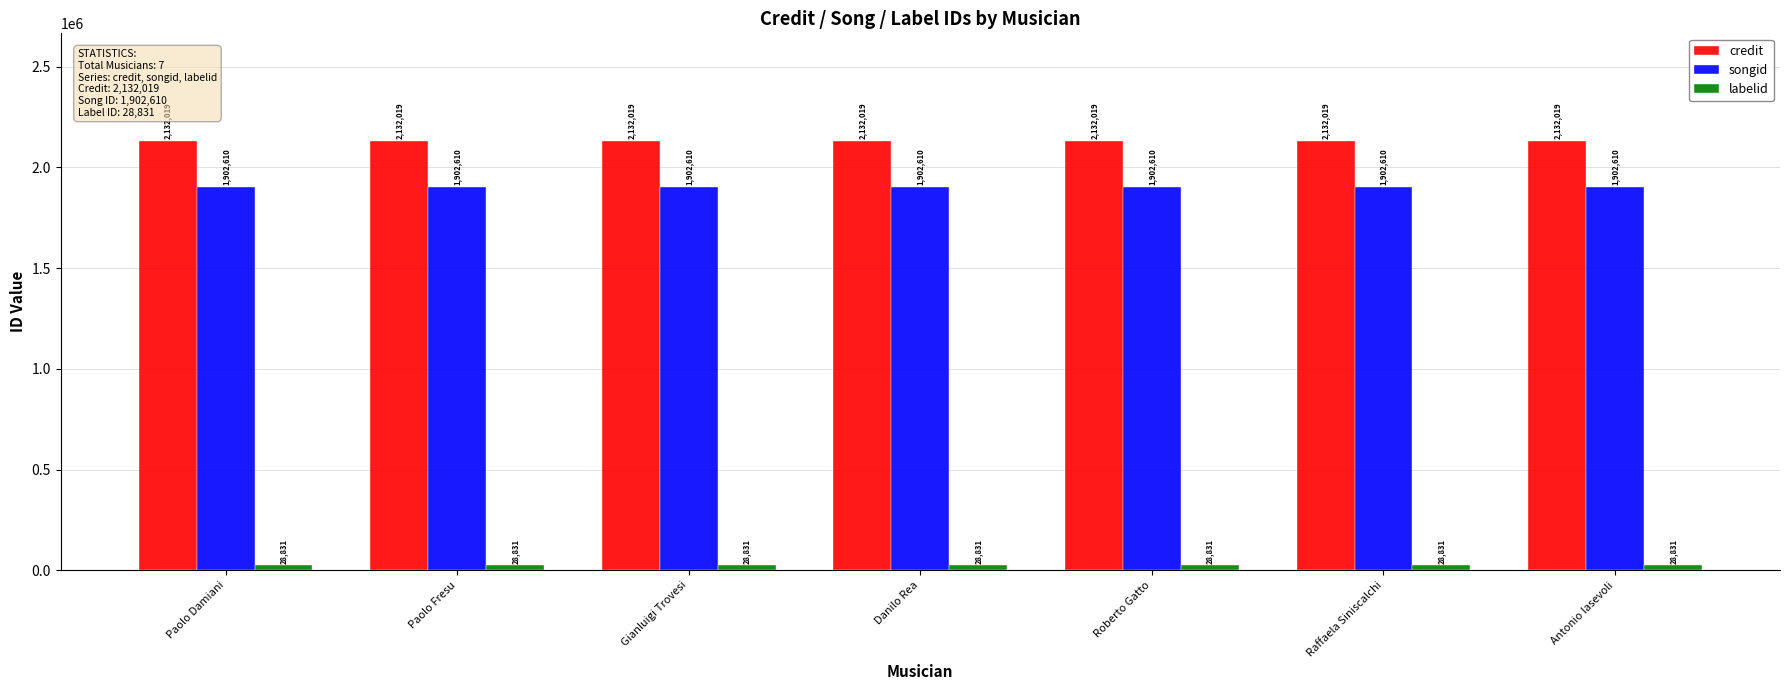

Which series has the largest total across all categories?

credit